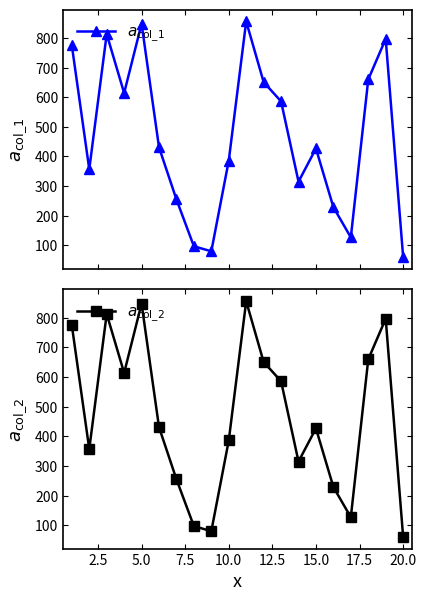

What is the lowest value of the $a_{\mathrm{col\_1}}$ series?

61